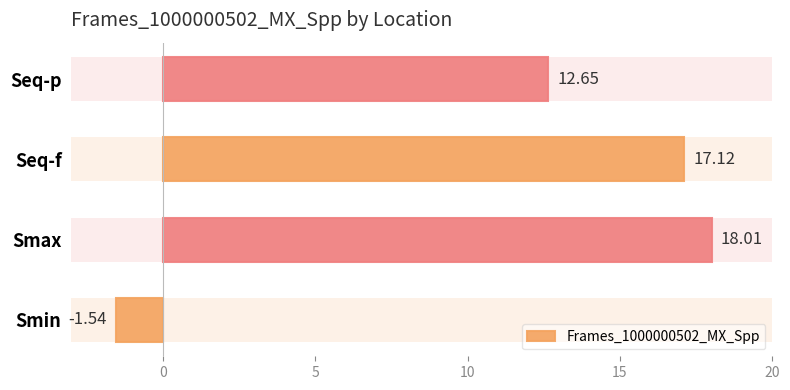

How many positive values are there?

3